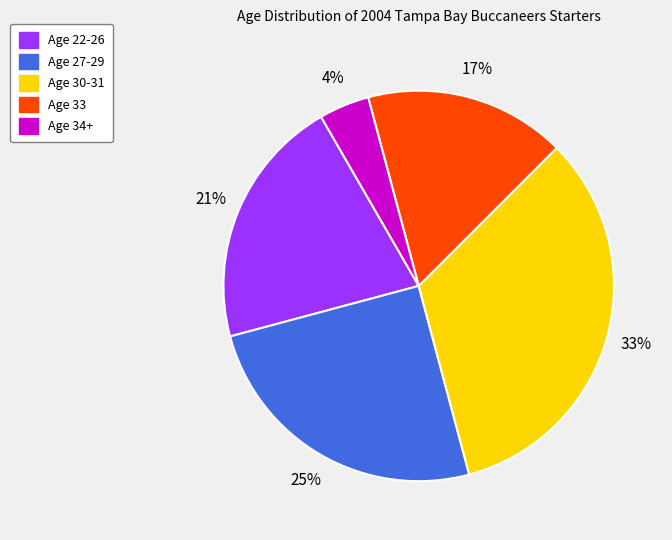

Which slice is the largest?

Age 30-31